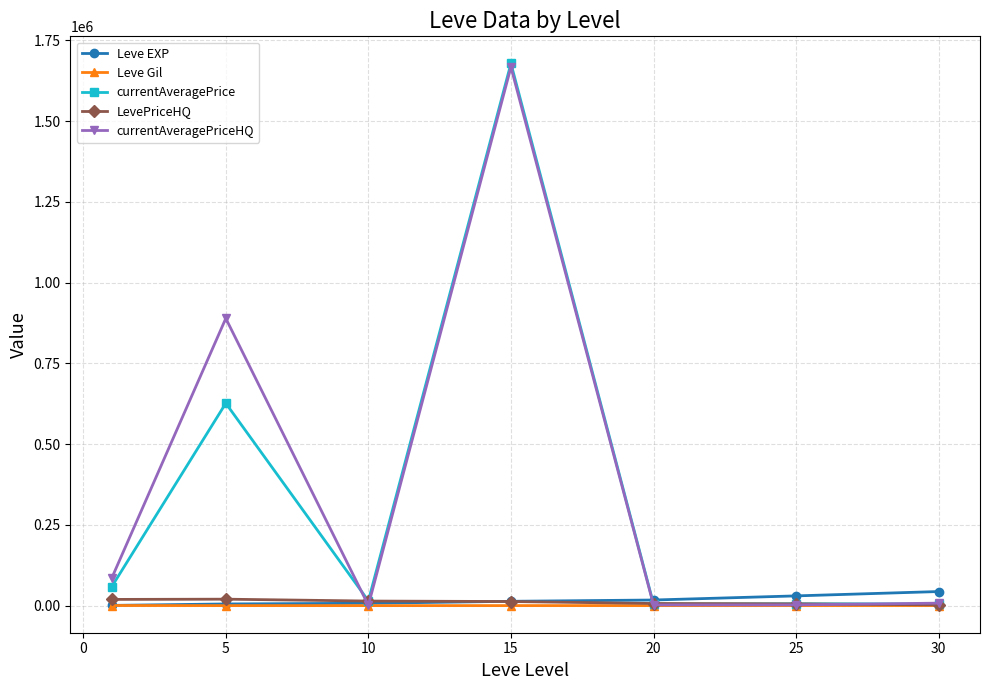

True or false: currentAveragePrice has more than 1 points higher than both neighbors.

True